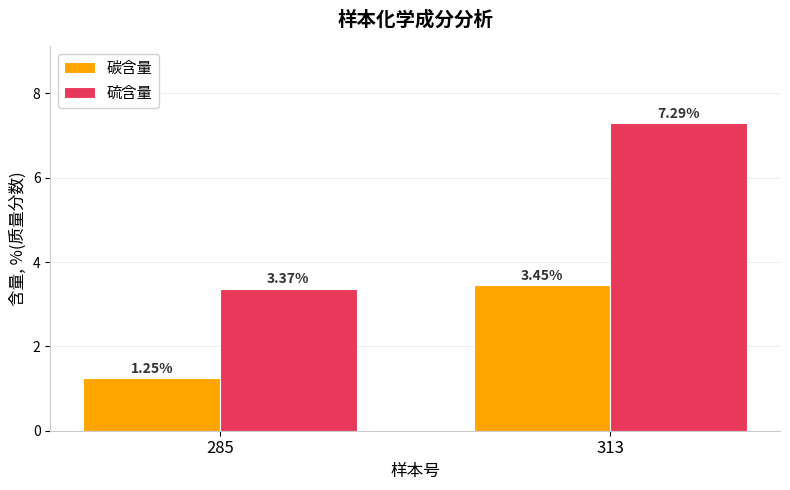

How many bars are there in total?

4